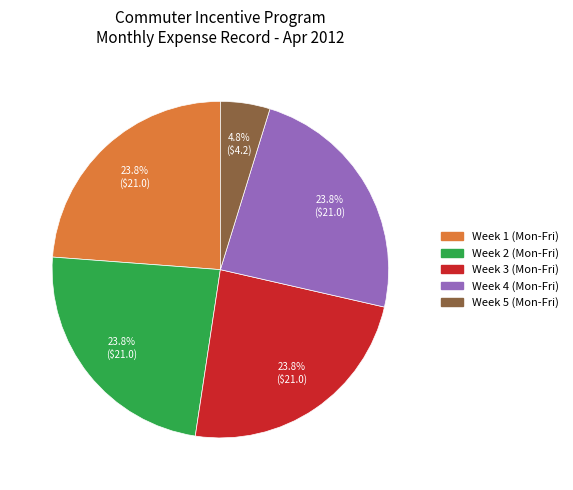

Does any single category account for the majority?

No